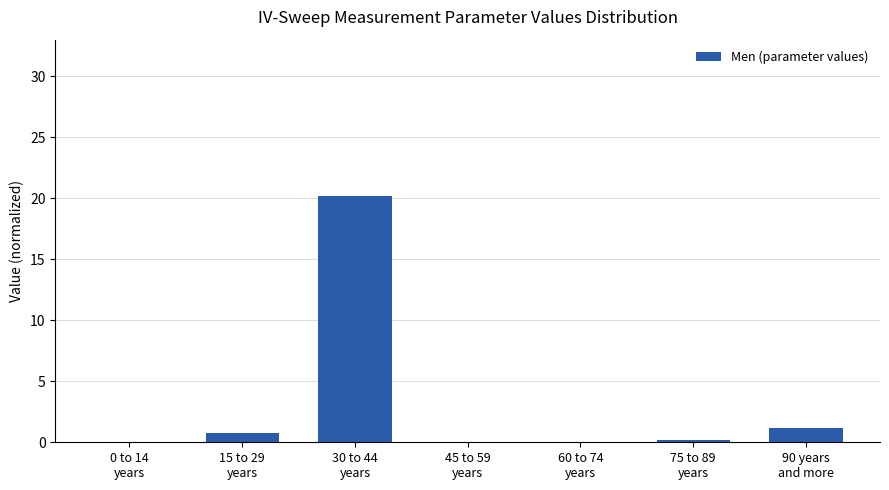

What is the sum of all values?

22.4